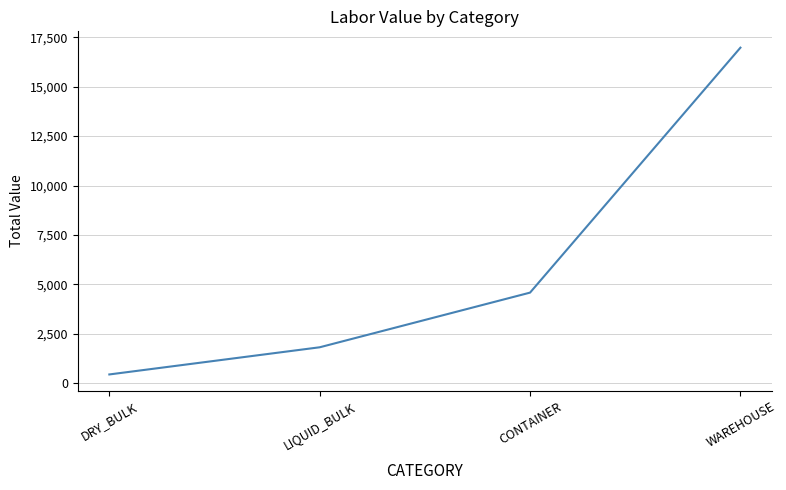

What is the greatest value displayed?

16974